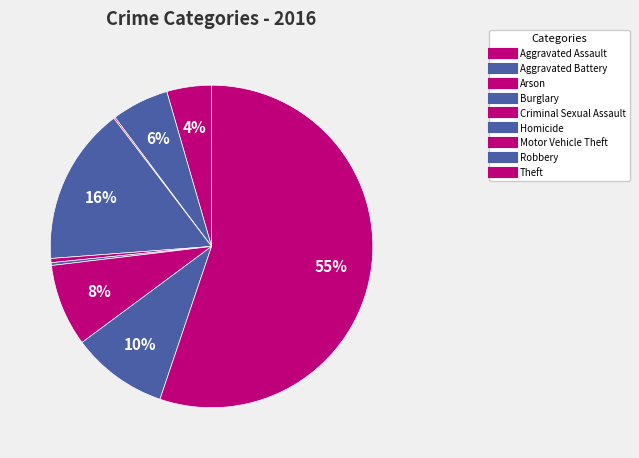

The Aggravated Assault slice represents 1% of the pie. True or false?

False